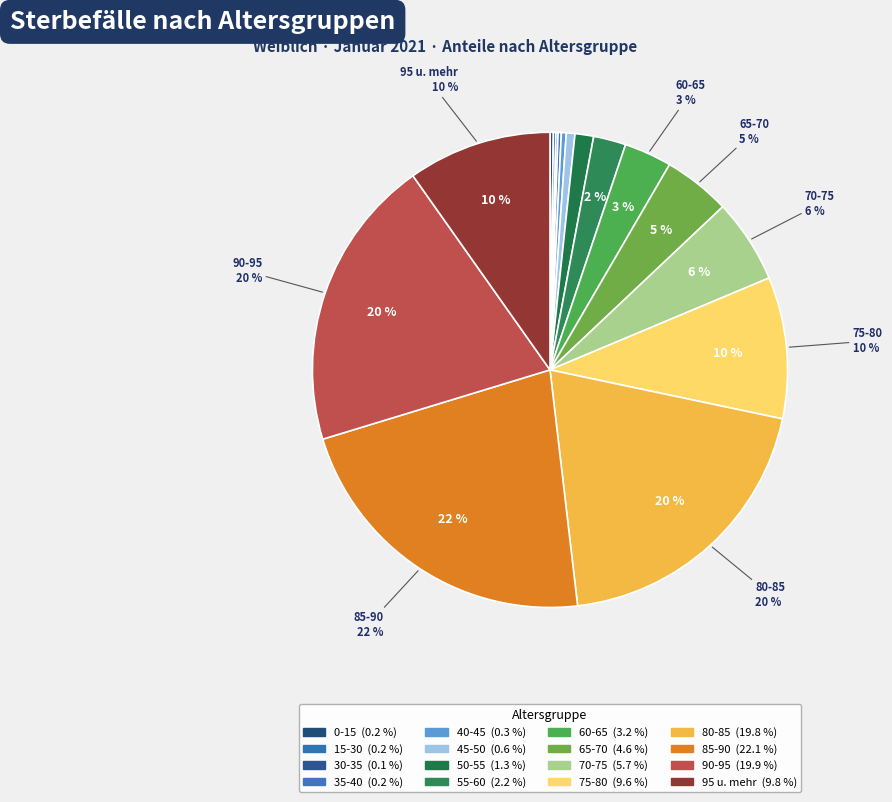

To the nearest percent, what portion does 60-65 represent?

3%